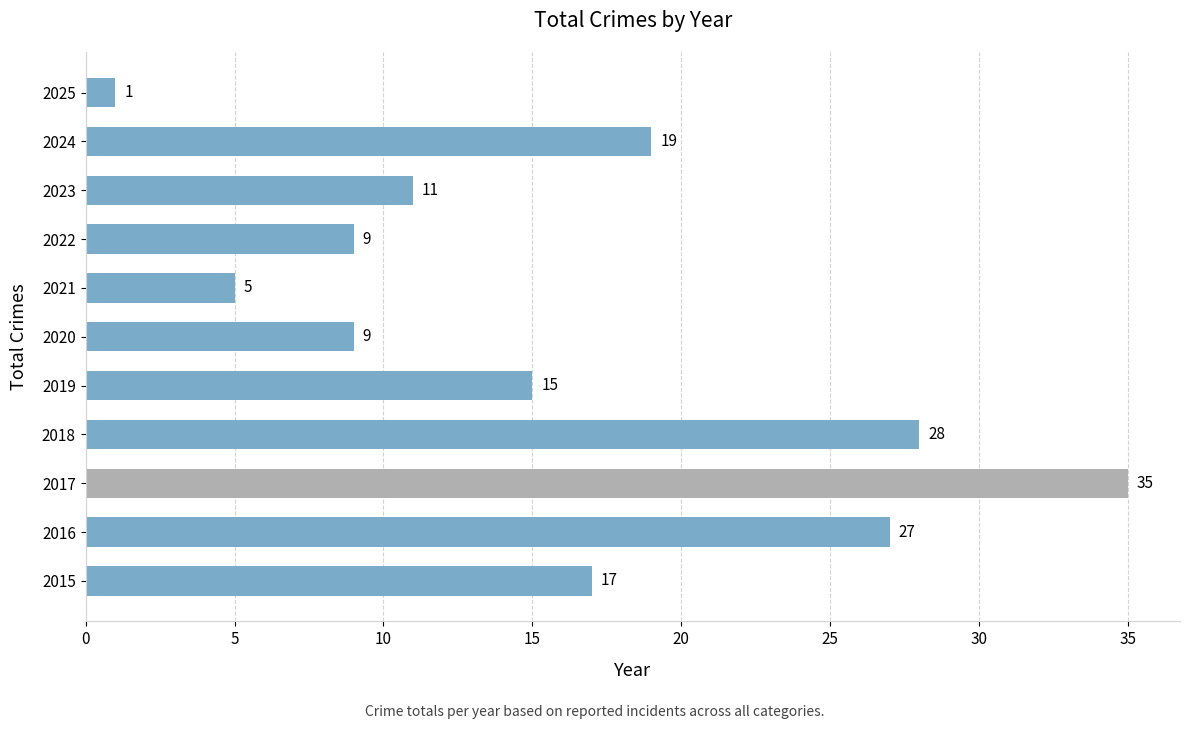

What is the change in value from 2015 to 2016?

+10